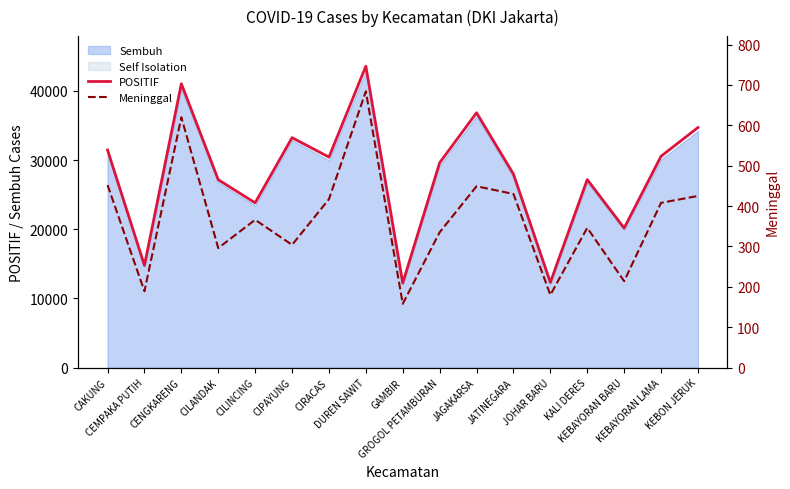

Does the chart display data point markers on the line(s)?

No